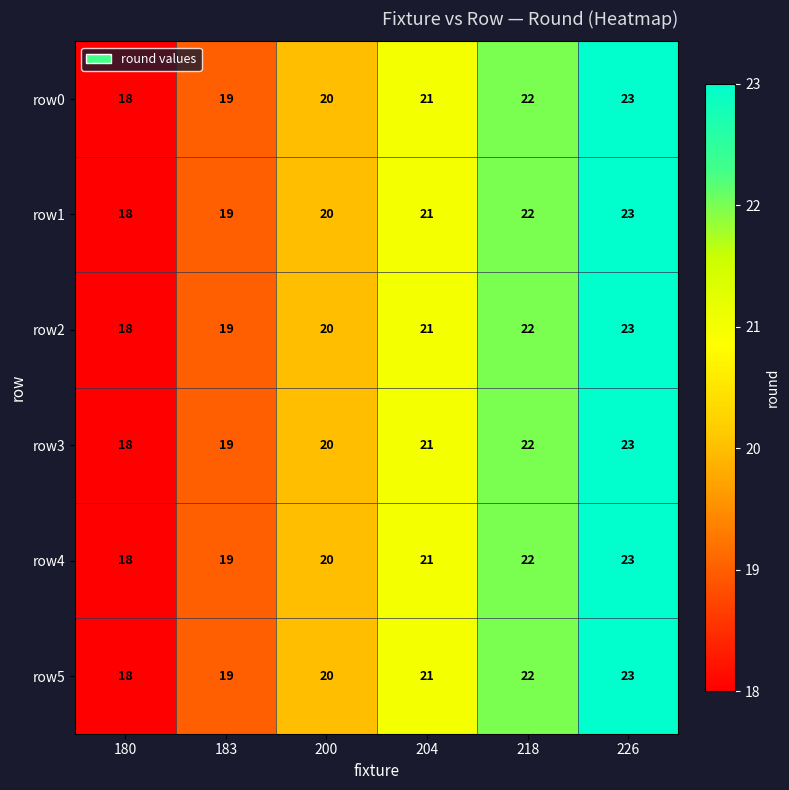

Count the row1 values in the range 19 to 22.

4